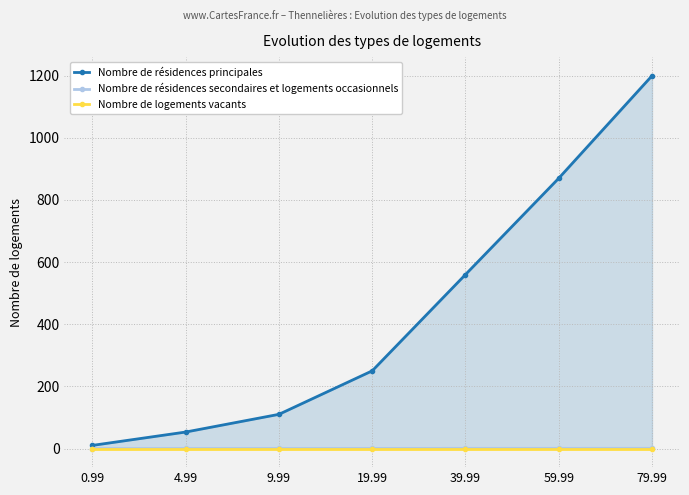

The value of Nombre de résidences secondaires et logements occasionnels at 59.99 is 0.5. True or false?

True